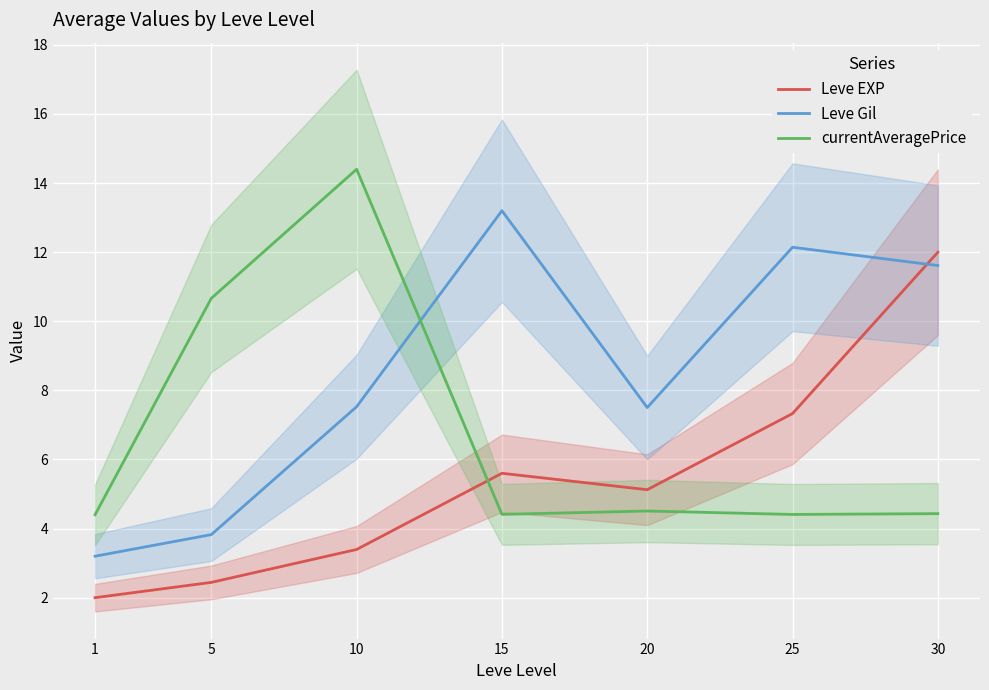

What is the minimum value shown in the chart?

2.0